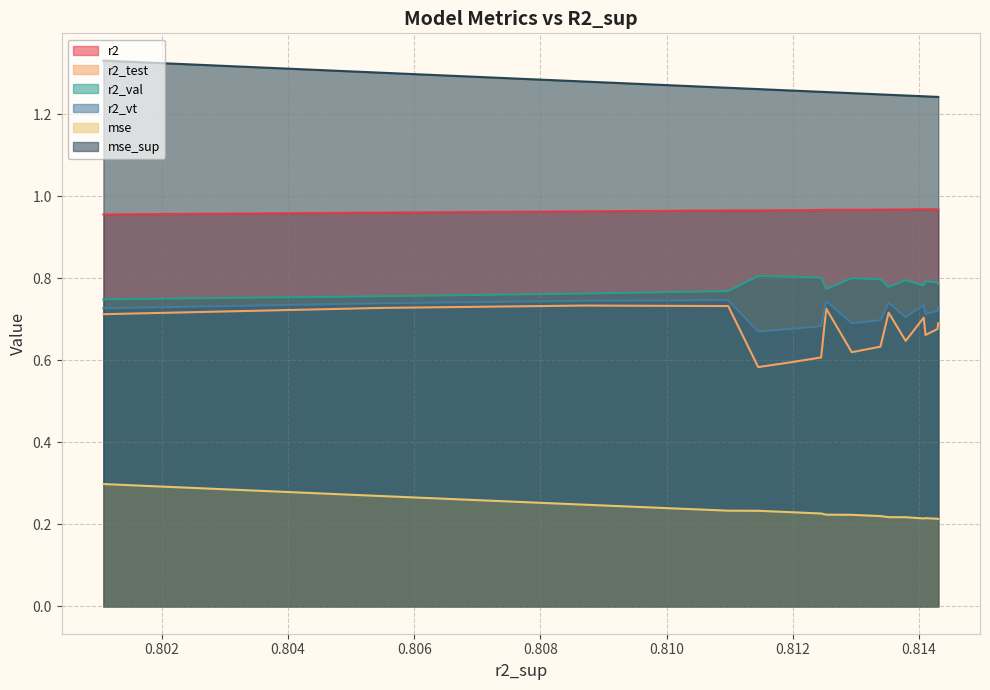

What is the difference between the second highest and minimum values in the mse series?

0.1